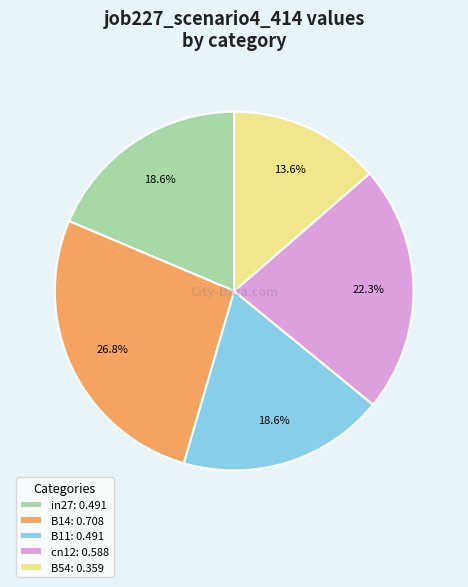

To the nearest percent, what is the combined percentage of B11 and cn12?

41%